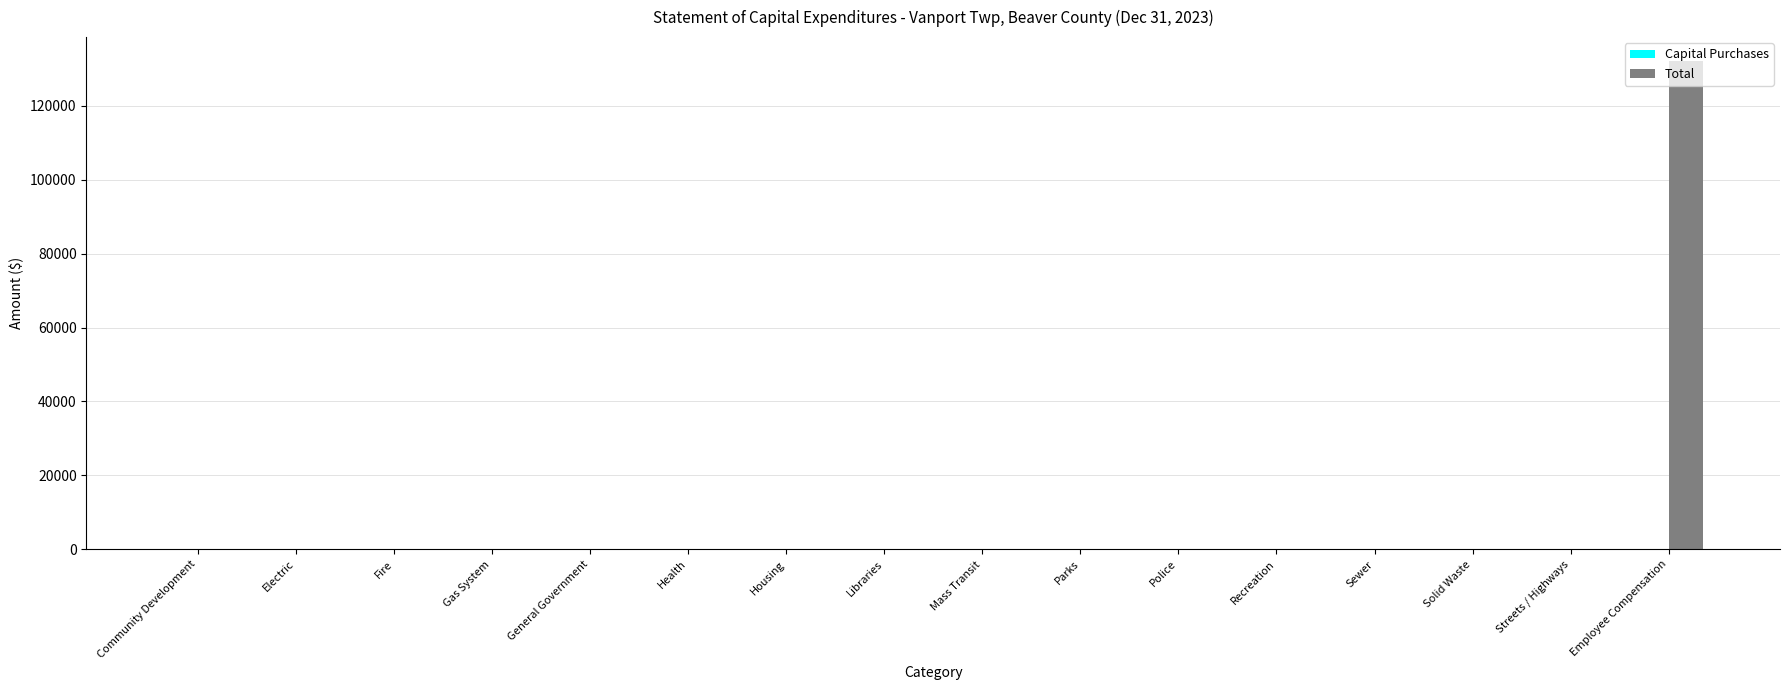

What is the greatest value displayed?

131977